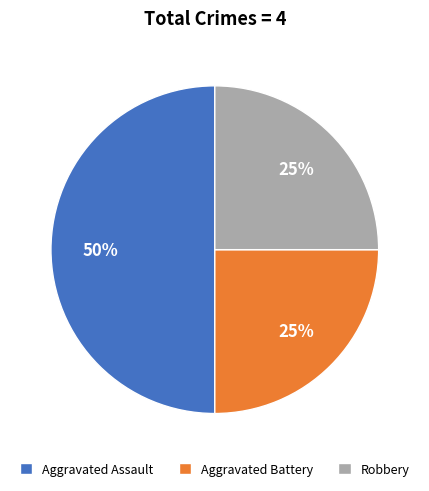

Approximately how many times larger is the value at Robbery compared to Aggravated Battery?

1.0